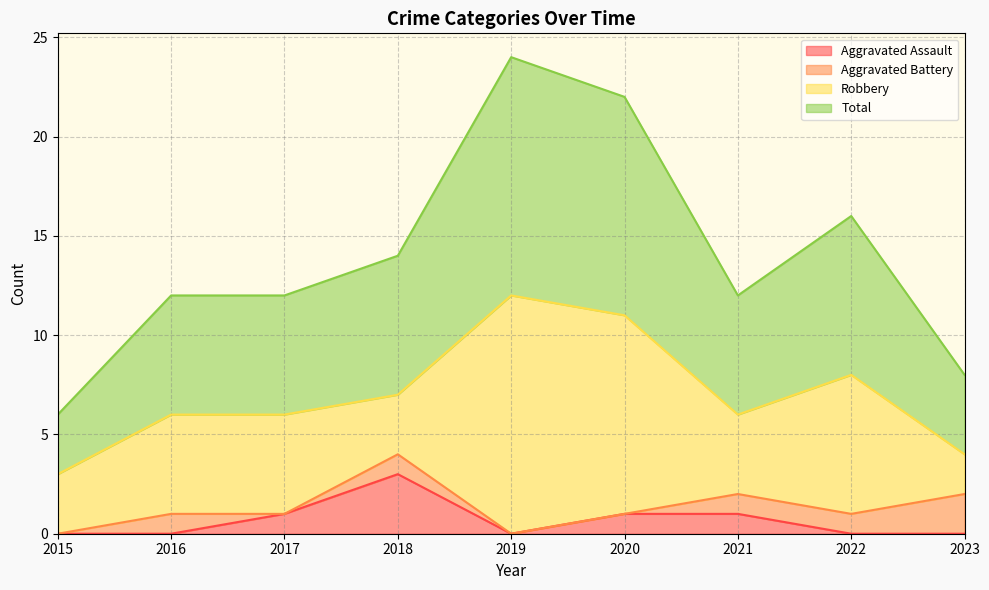

Which category has the highest value in the Aggravated Assault series?

2018